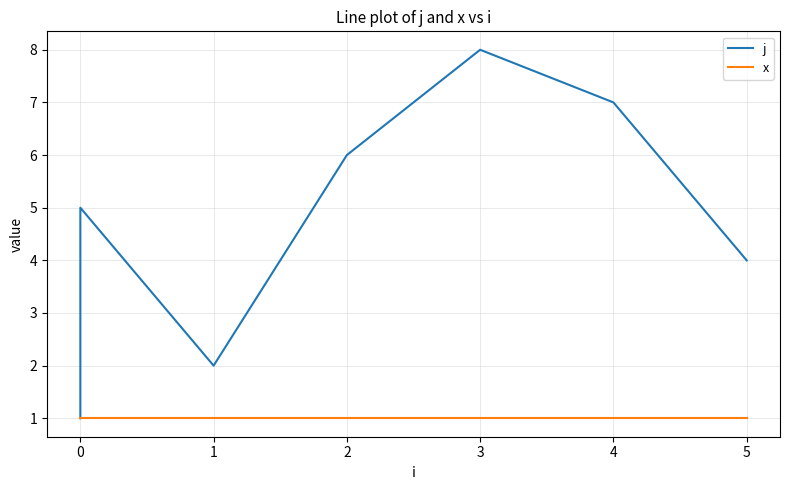

How many values in the j series exceed 5?

3